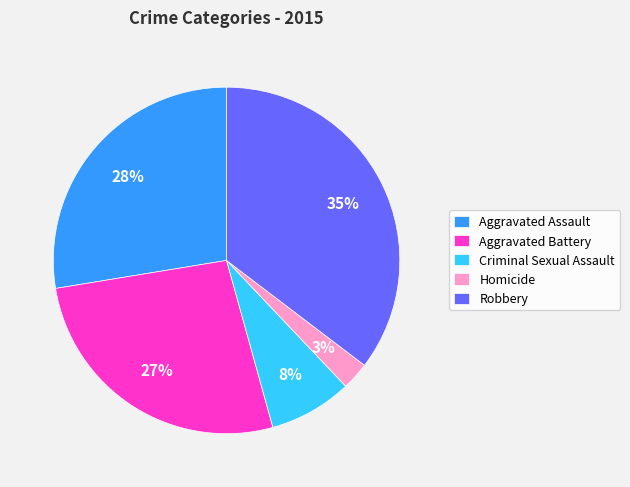

Is it true that Robbery is 25% of the pie?

False